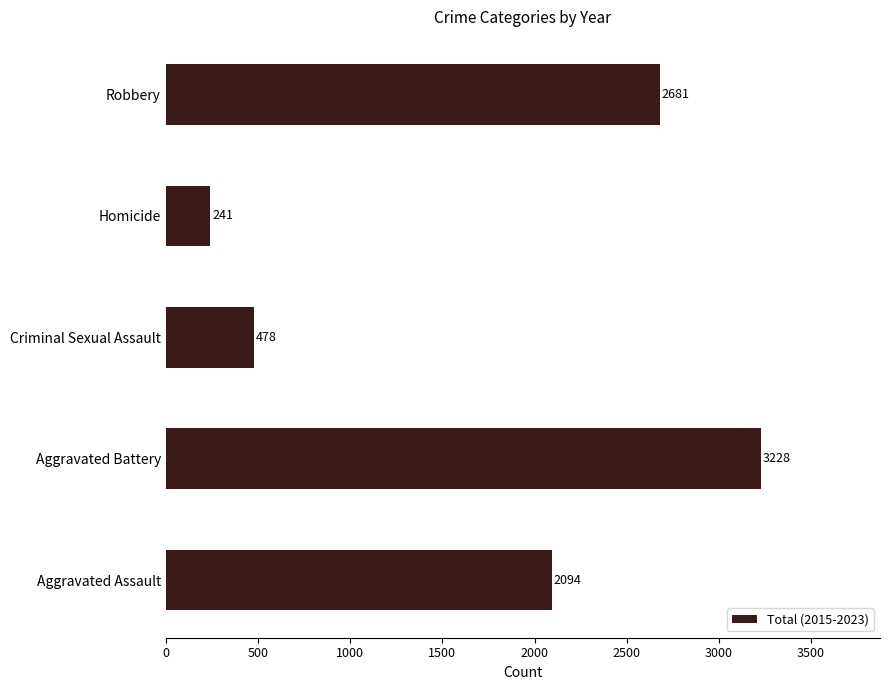

Rank the categories by value from highest to lowest.

Aggravated Battery, Robbery, Aggravated Assault, Criminal Sexual Assault, Homicide